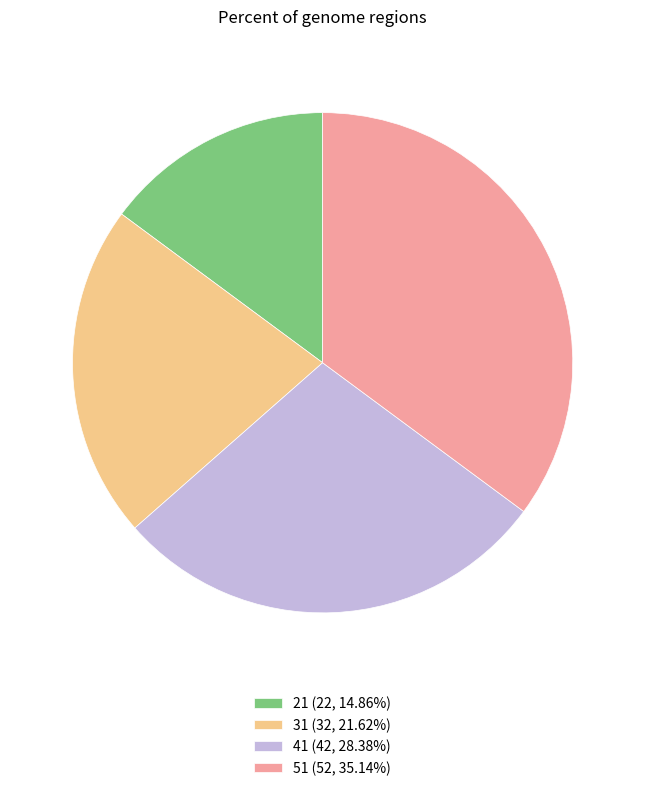

Rank the categories by value from lowest to highest.

21, 31, 41, 51